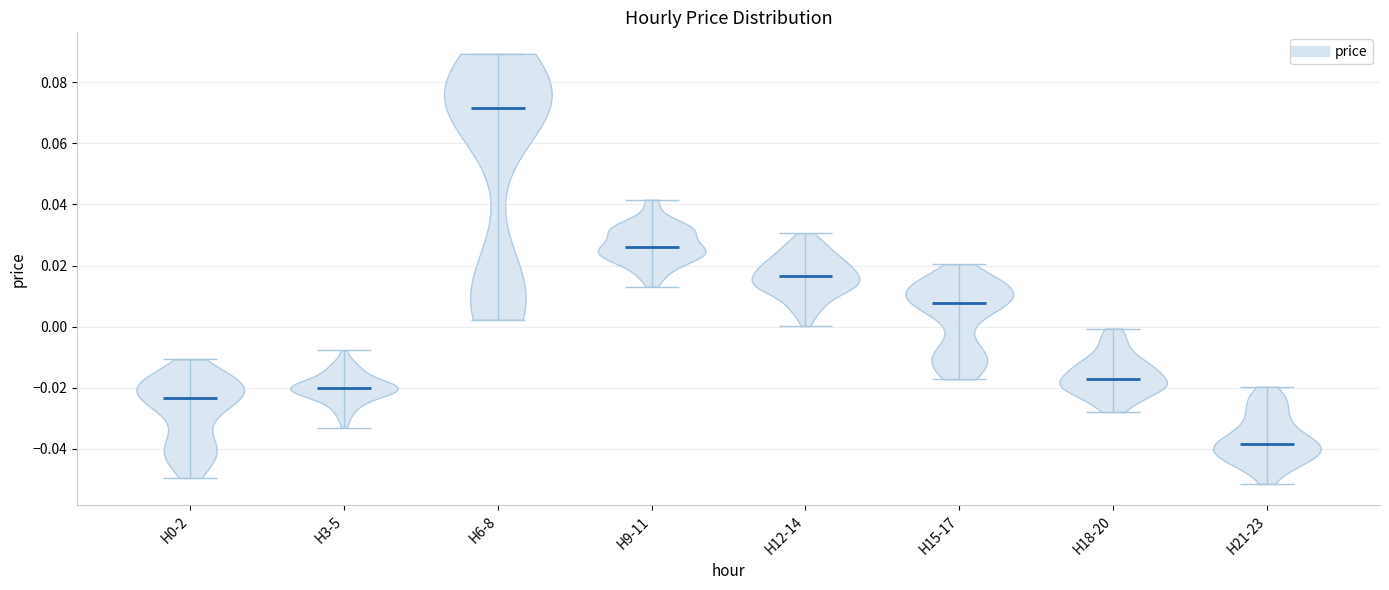

Which violin has the highest median line?

H6-8